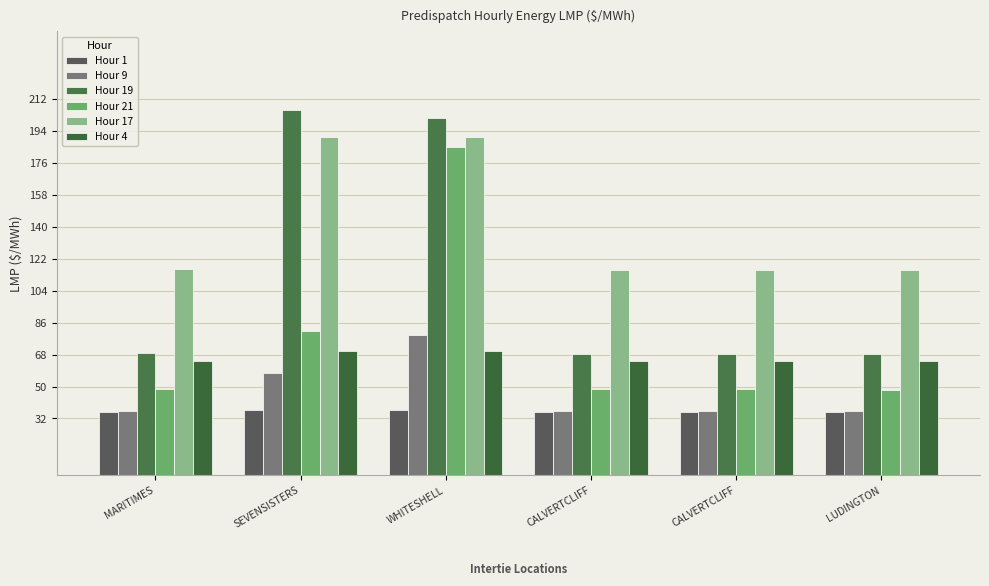

Between CALVERTCLIFF and WHITESHELL, which is larger?

WHITESHELL